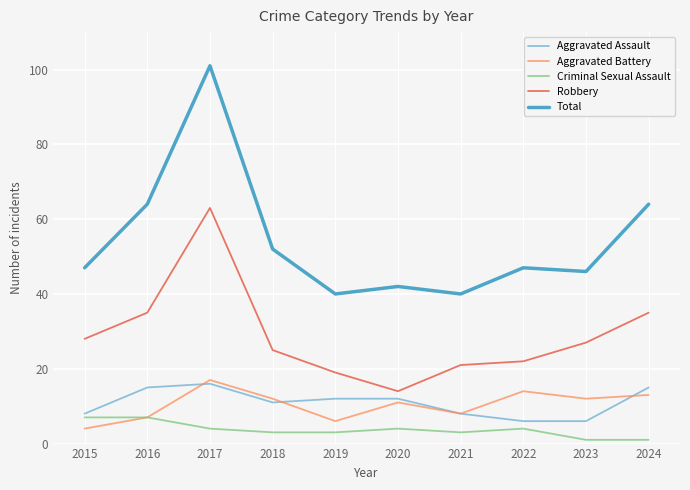

Reading left to right, list all the values displayed in this chart.

Aggravated Assault: 2015=8	2016=15	2017=16	2018=11	2019=12	2020=12	2021=8	2022=6	2023=6	2024=15
Aggravated Battery: 2015=4	2016=7	2017=17	2018=12	2019=6	2020=11	2021=8	2022=14	2023=12	2024=13
Criminal Sexual Assault: 2015=7	2016=7	2017=4	2018=3	2019=3	2020=4	2021=3	2022=4	2023=1	2024=1
Robbery: 2015=28	2016=35	2017=63	2018=25	2019=19	2020=14	2021=21	2022=22	2023=27	2024=35
Total: 2015=47	2016=64	2017=101	2018=52	2019=40	2020=42	2021=40	2022=47	2023=46	2024=64